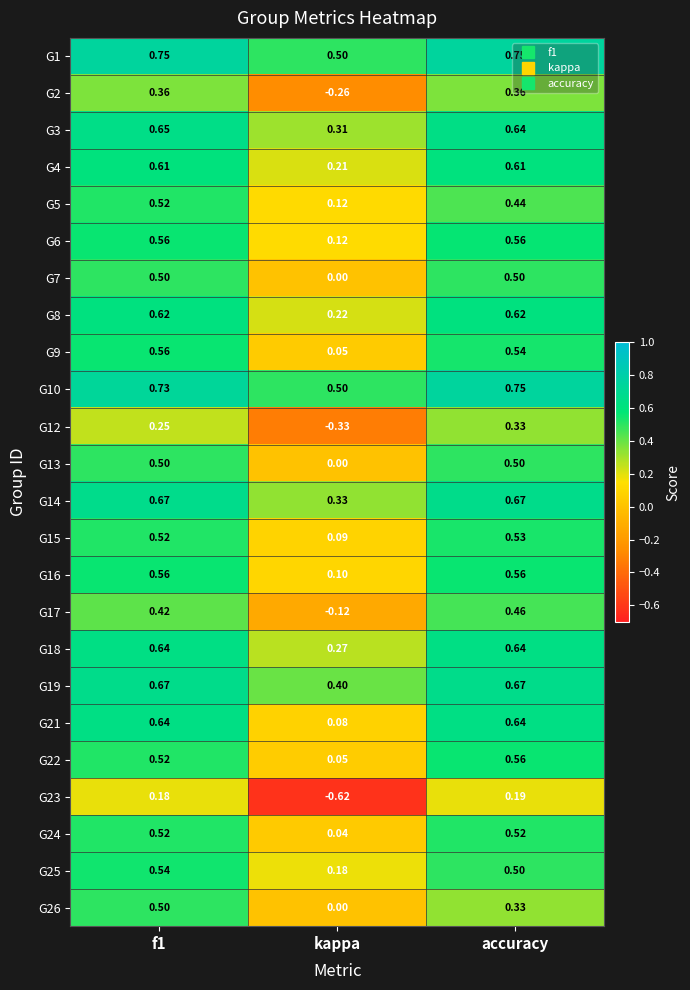

Is the value of G23 at kappa greater than the value of G6 at kappa?

No